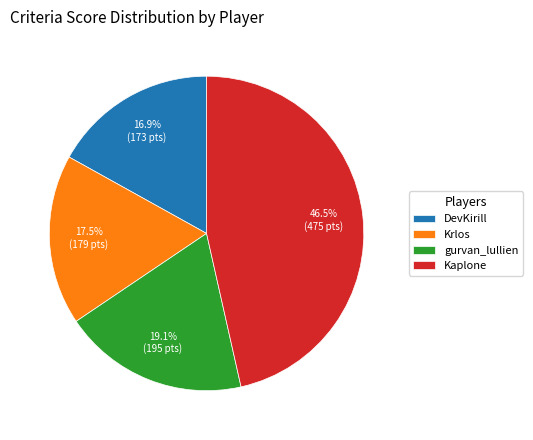

Count the number of slices in the pie.

4